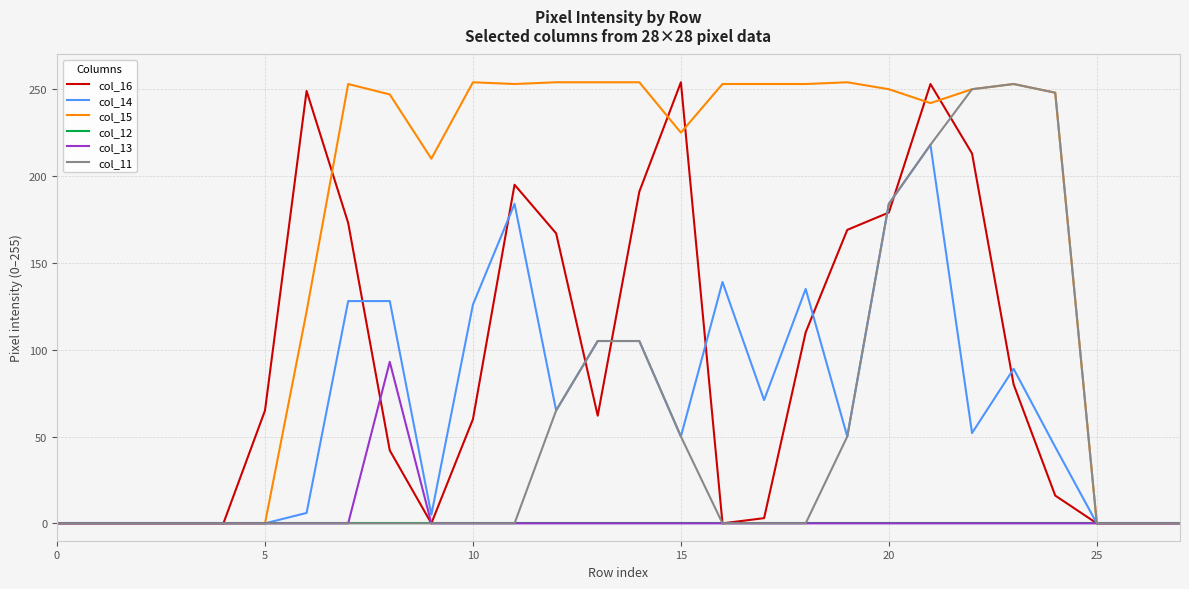

What is the greatest value displayed?

254